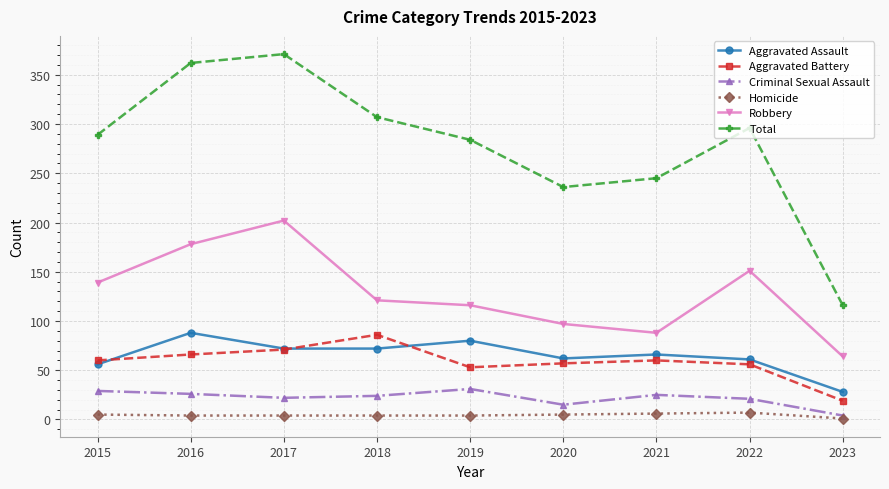

What is the highest value of the Criminal Sexual Assault series?

31